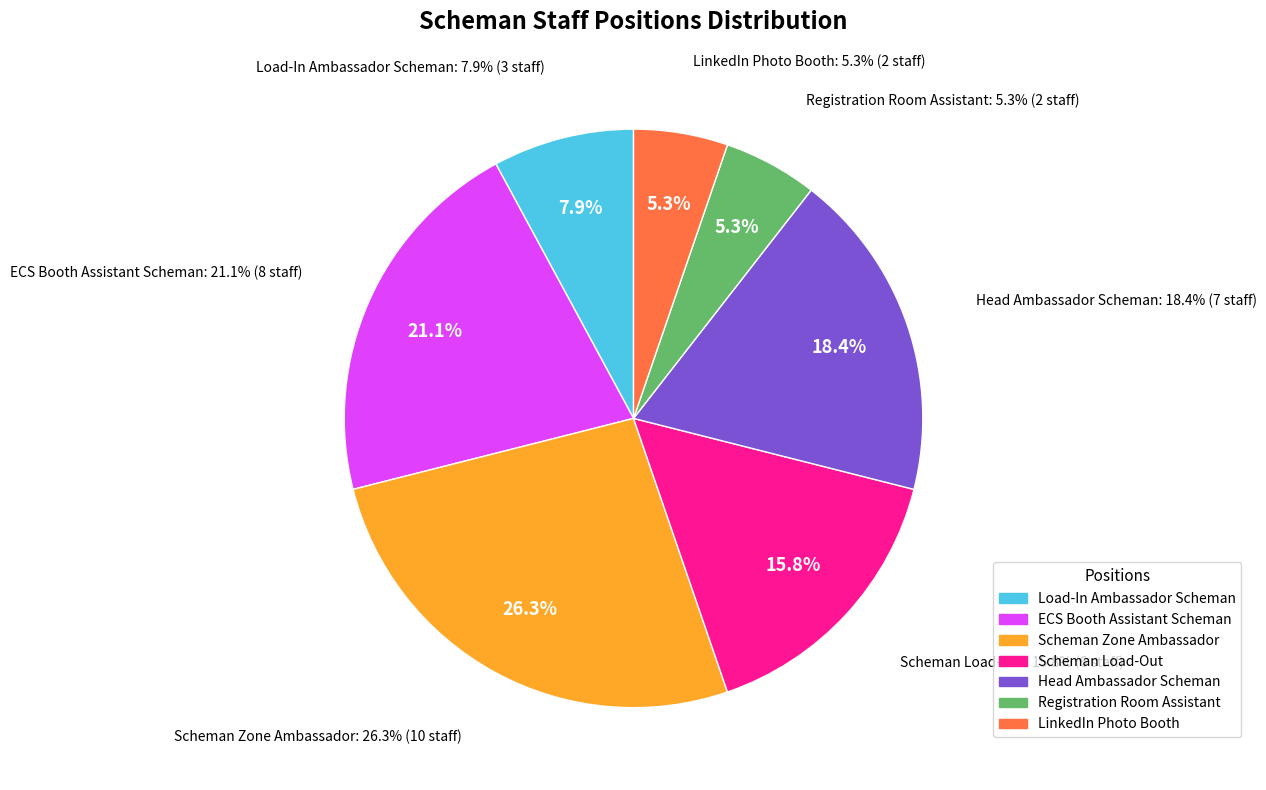

What percentage is the Scheman Zone Ambassador slice, to the nearest percent?

26%